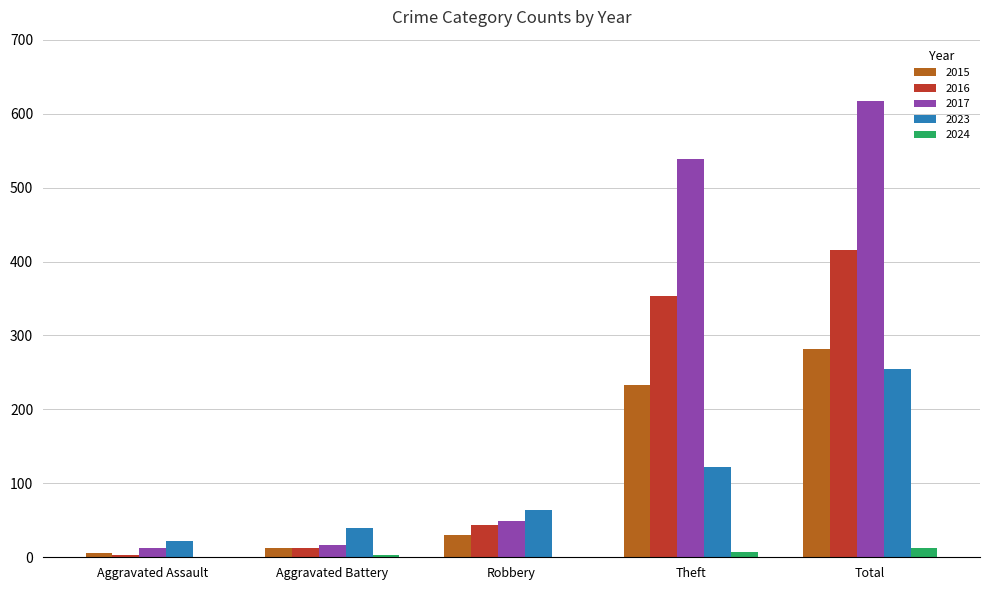

Which series has the largest total across all categories?

2017